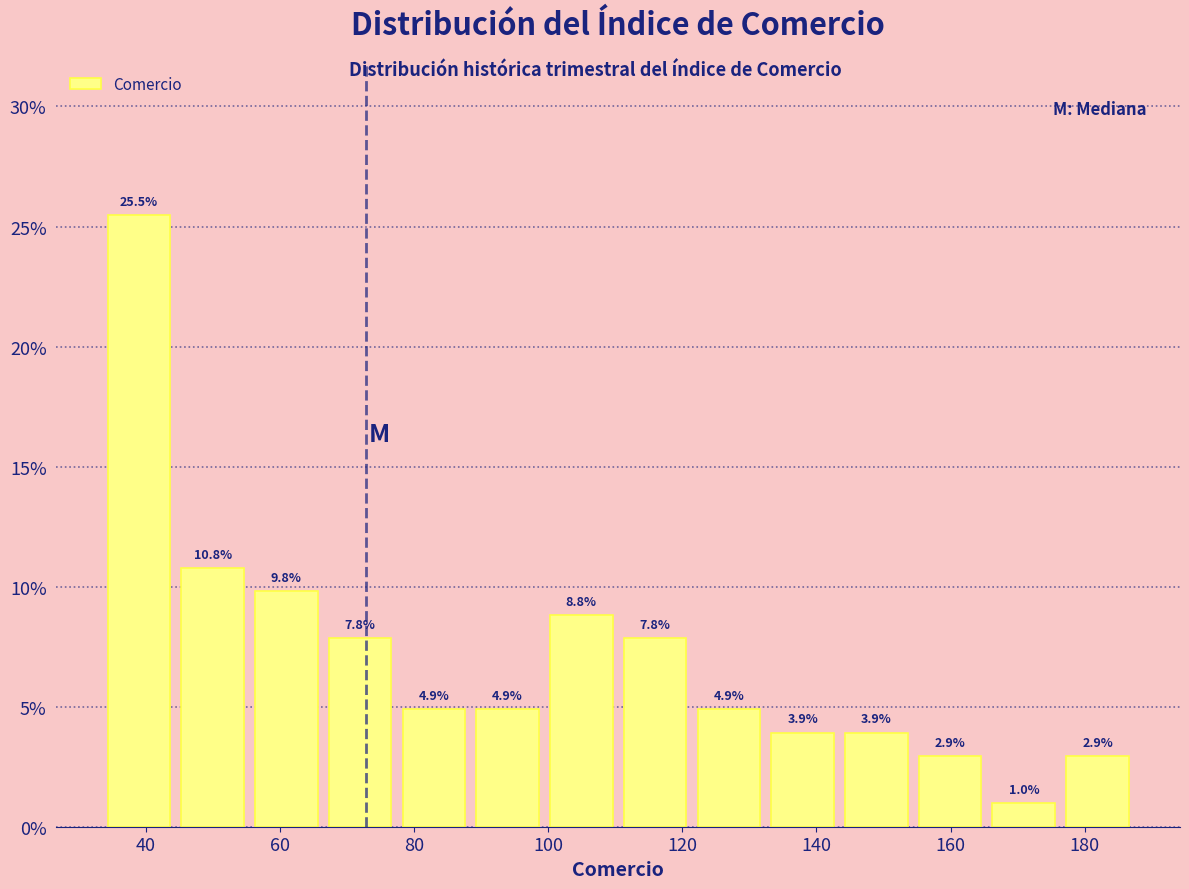

Reading left to right, list every bar in this chart as the range it spans on the x-axis followed by its height. The bar edges are not printed on the chart, so give them approximately, as read against the axis.

34 to 44: 25.5
44 to 56: 10.8
56 to 66: 9.8
66 to 78: 7.8
78 to 88: 4.9
88 to 100: 4.9
100 to 110: 8.8
110 to 122: 7.8
122 to 132: 4.9
132 to 144: 3.9
144 to 154: 3.9
154 to 166: 2.9
166 to 176: 1.0
176 to 188: 2.9